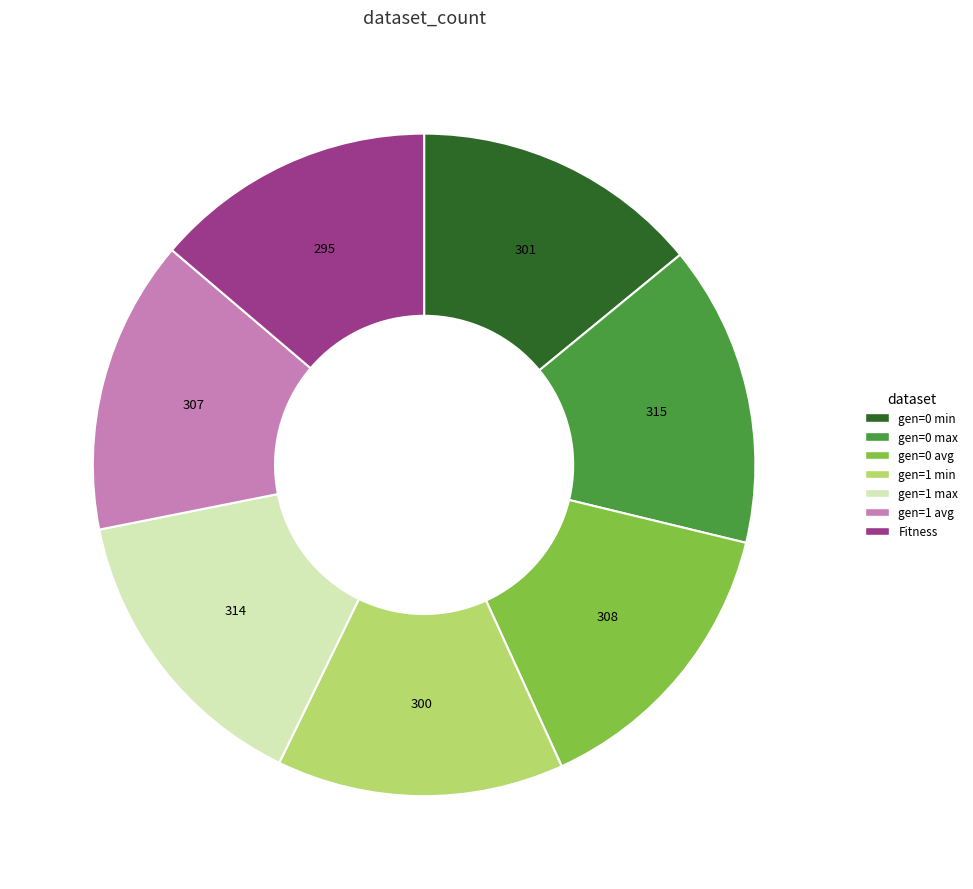

What is the ratio of the value at gen=0 min to the value at Fitness?

1.0